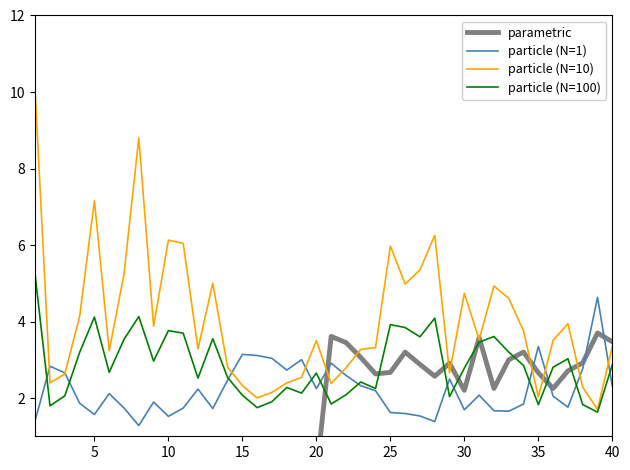

Which series has the largest range (max minus min)?

particle (N=10)